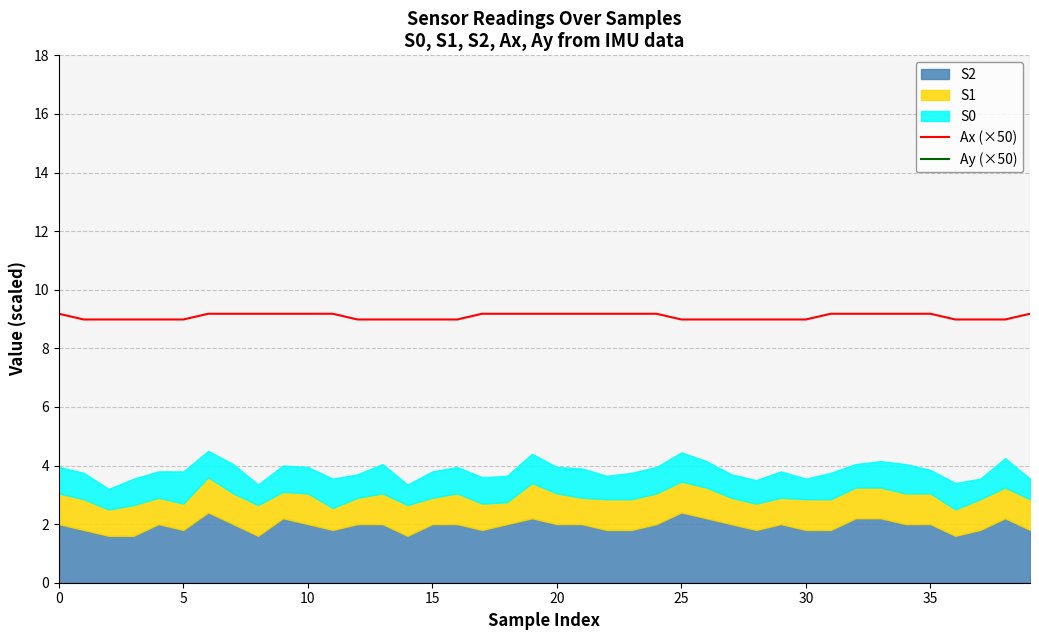

Is it true that Ax (×50) equals 9.0 at 30?

True